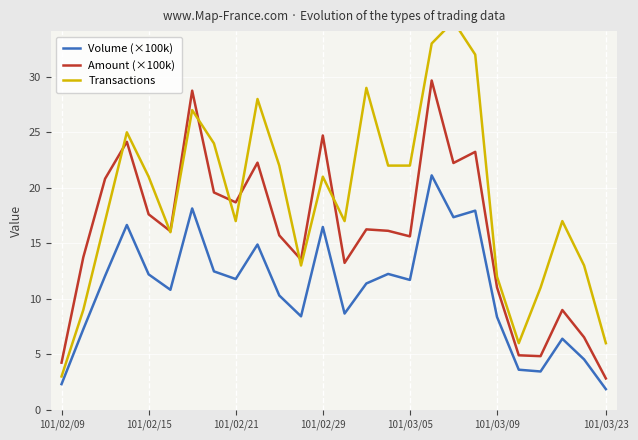

Which series has the widest spread of values?

Transactions